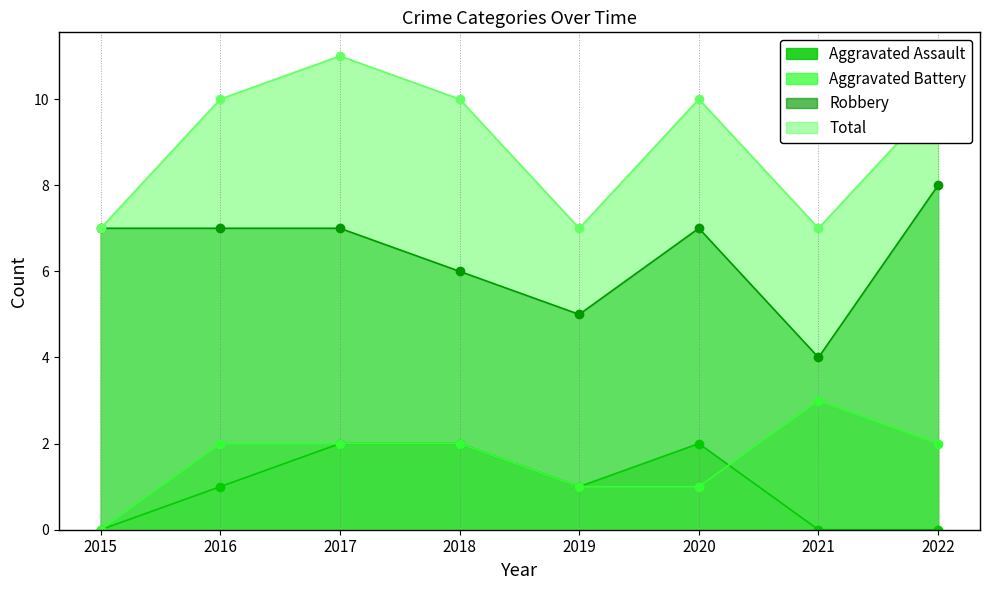

What is the difference between the highest and lowest values at 2018?

8